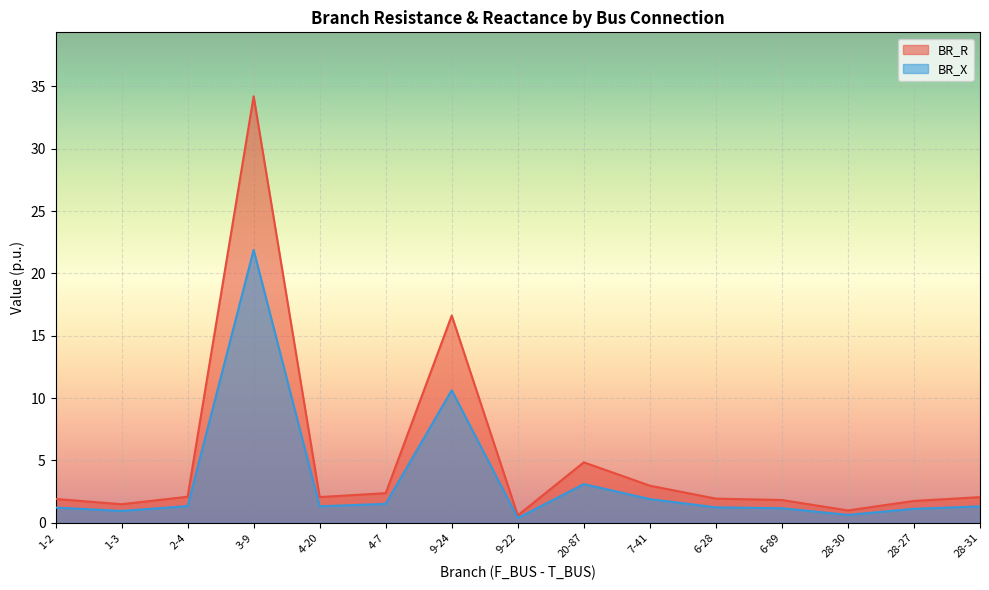

What is the sum of all BR_R values?

77.8